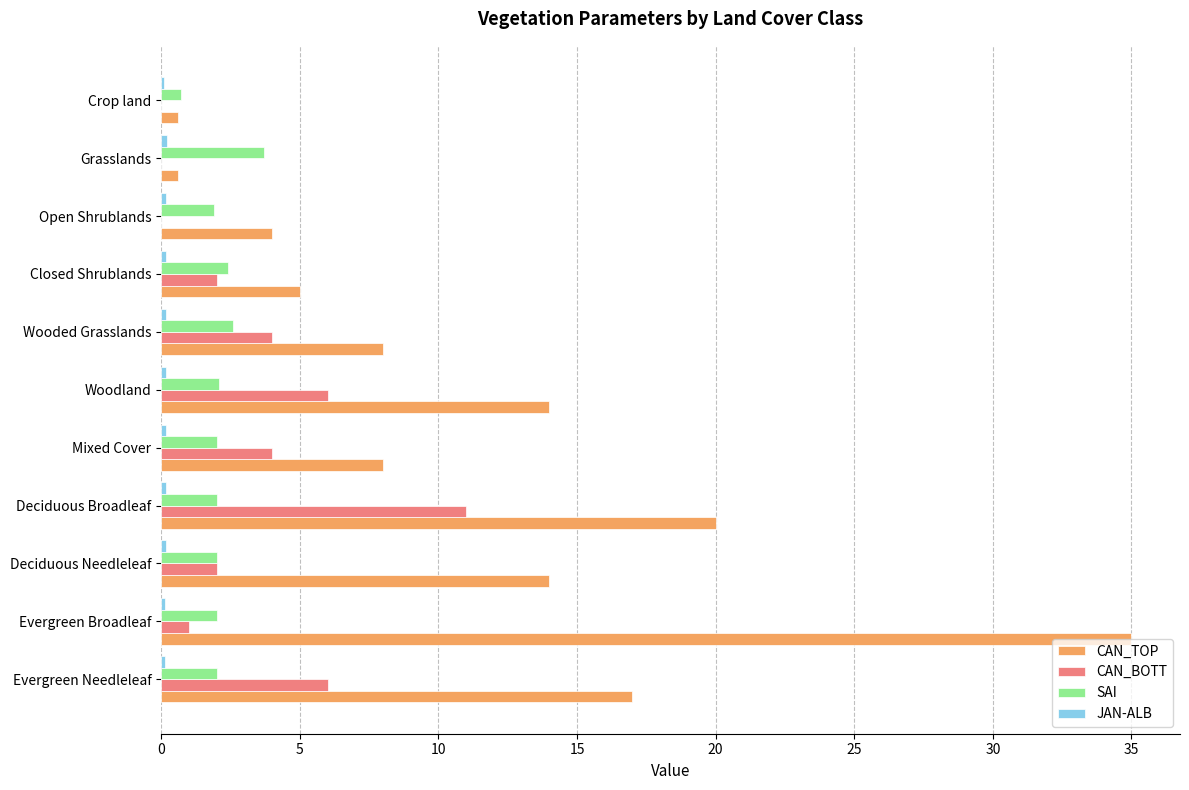

Between Deciduous Needleleaf and Deciduous Broadleaf, which series saw the biggest shift?

CAN_BOTT